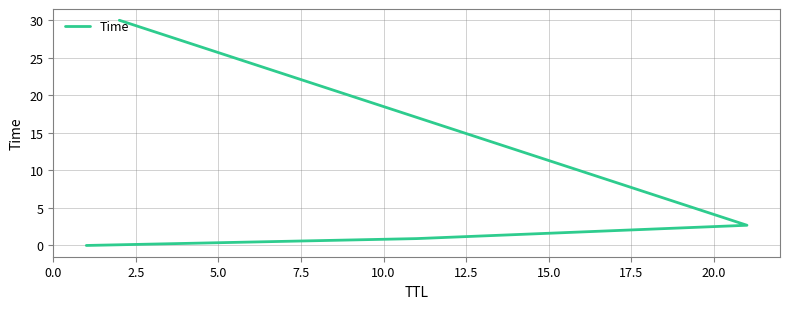

List the labels in order of value, largest first.

7.5, 5.0, 2.5, 0.0